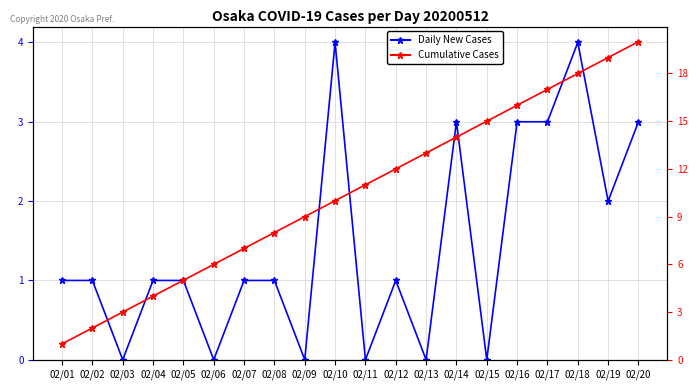

Rank the series by their maximum value, from highest to lowest.

Cumulative Cases, Daily New Cases